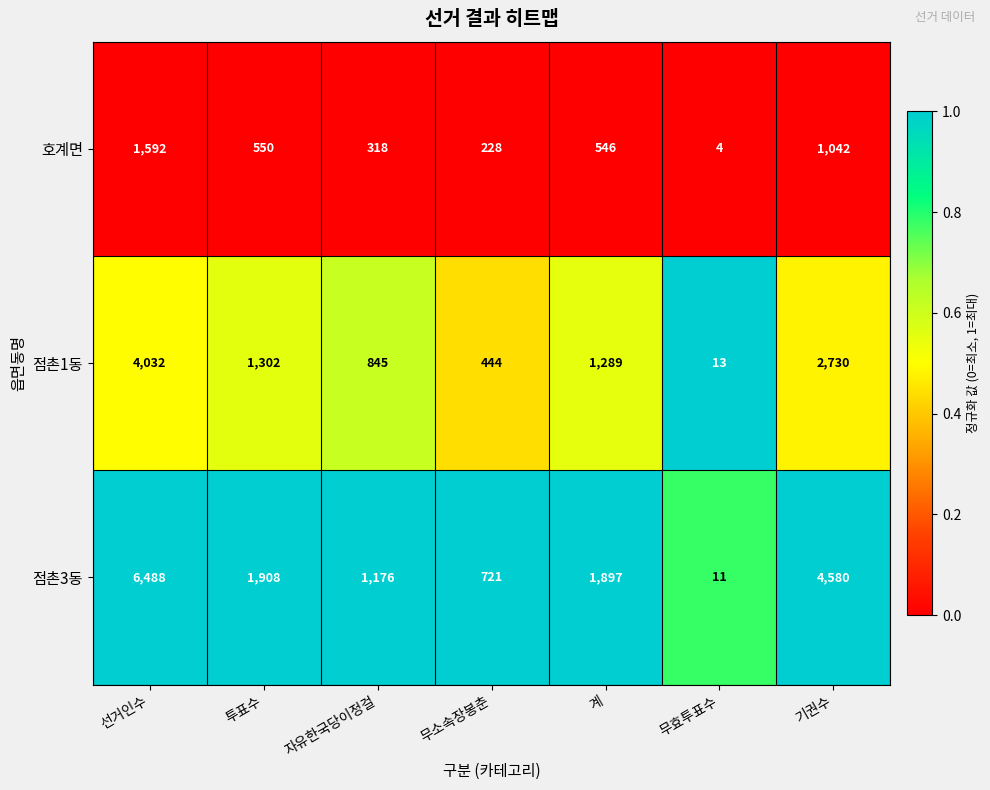

Which series changed the most between 투표수 and 무소속장봉춘?

점촌3동